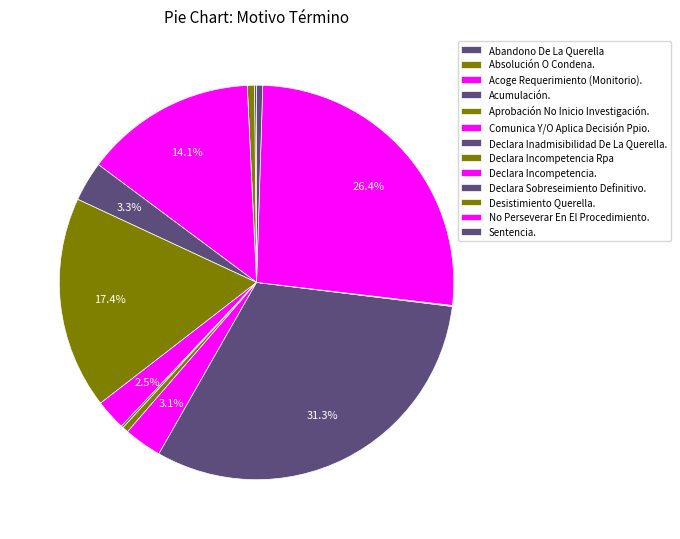

Which slice is the smallest?

Desistimiento Querella.